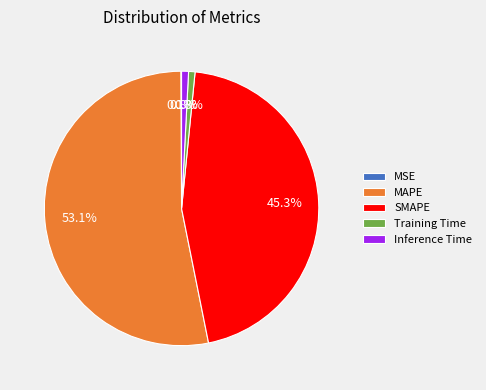

What is the majority slice?

MAPE